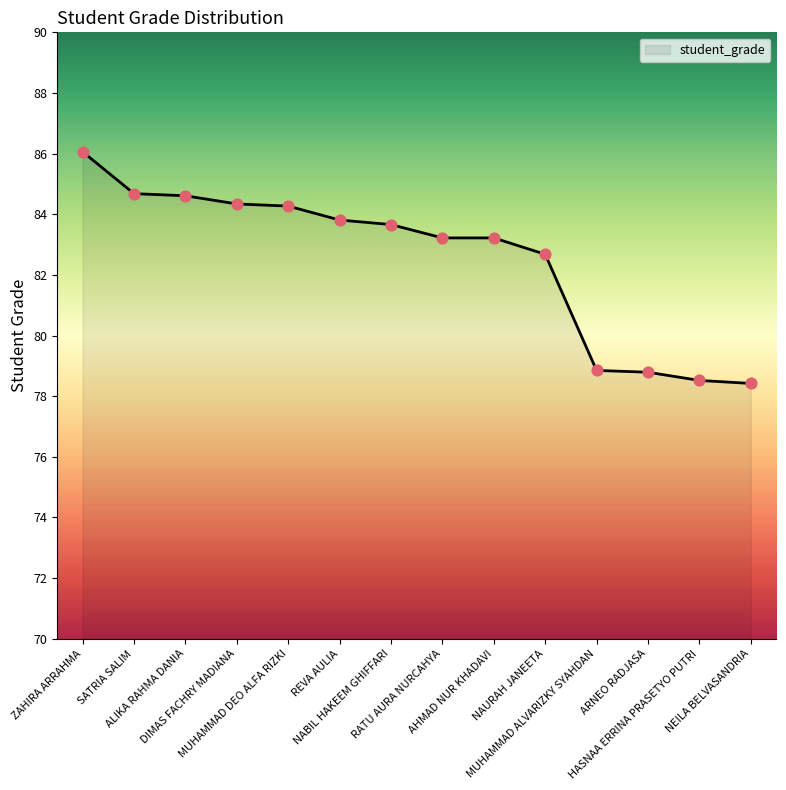

What is the ratio of the value at ALIKA RAHMA DANIA to the value at AHMAD NUR KHADAVI?

1.0